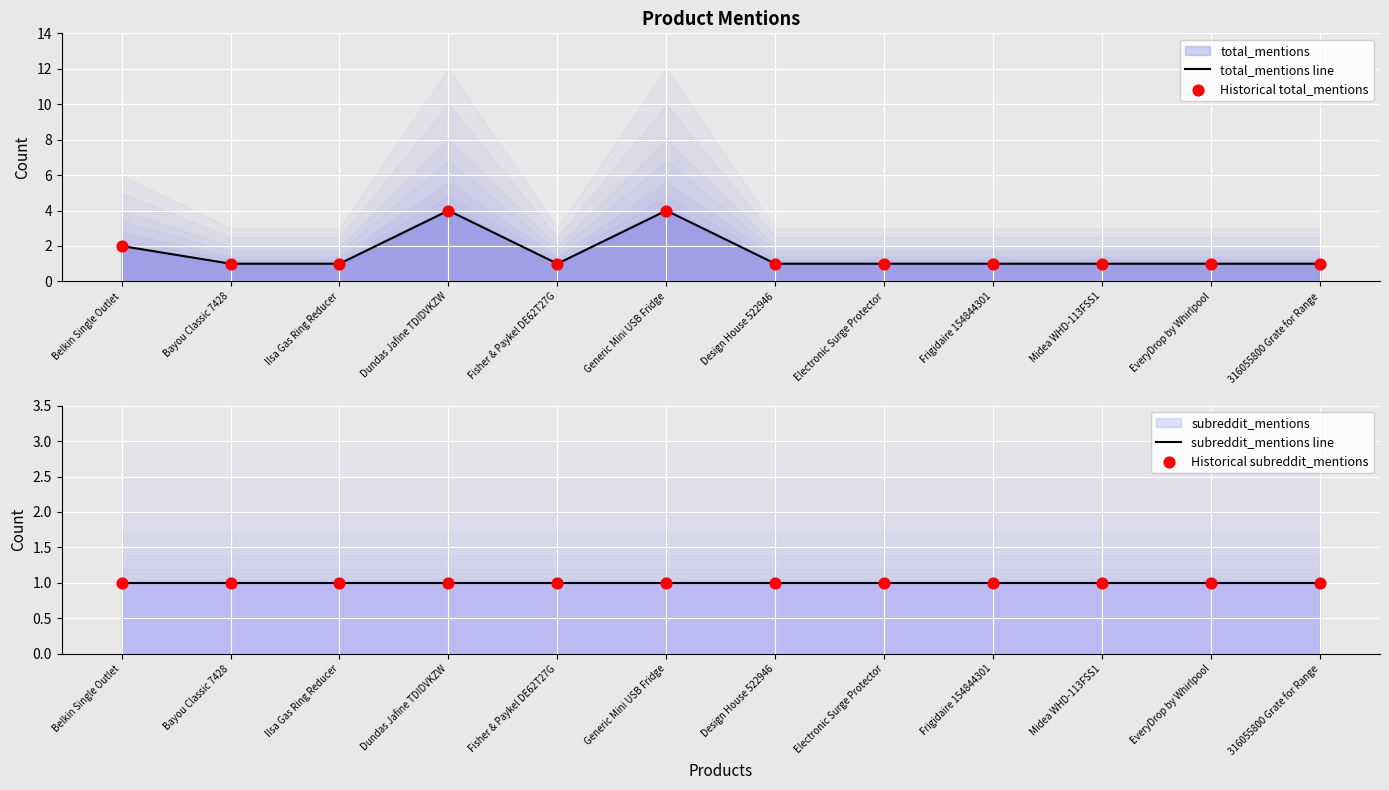

At which category is the sum across all series the highest?

Dundas Jafine TDIDVKZW